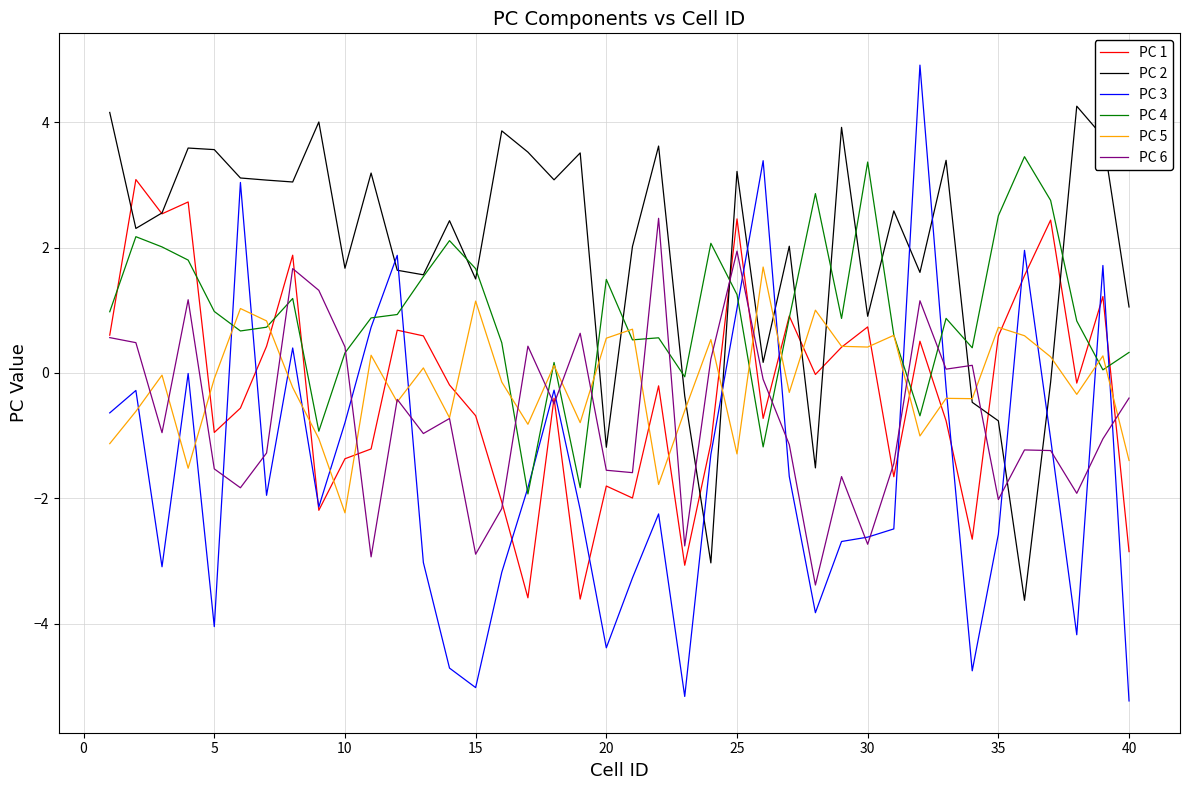

Which series has the largest total across all categories?

PC 2